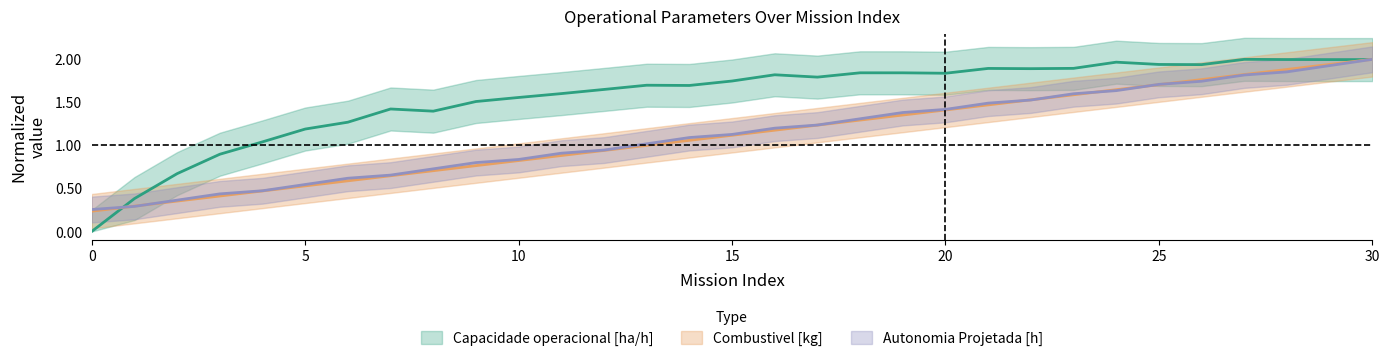

Between which two adjacent categories do Combustivel [kg] and Capacidade operacional [ha/h] first intersect?

0 and 1